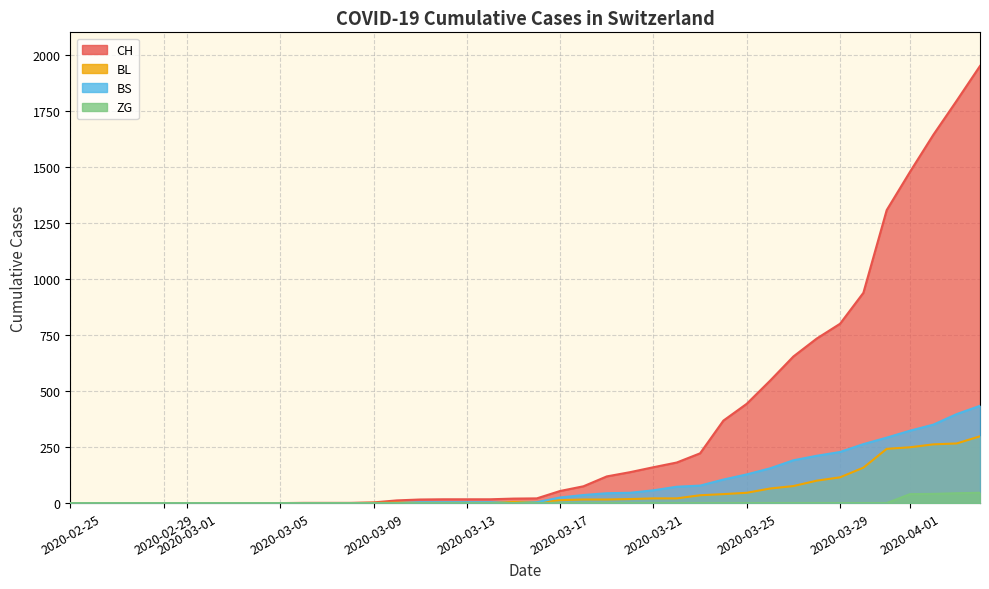

List the series in order of their peak value, highest first.

CH, BS, BL, ZG